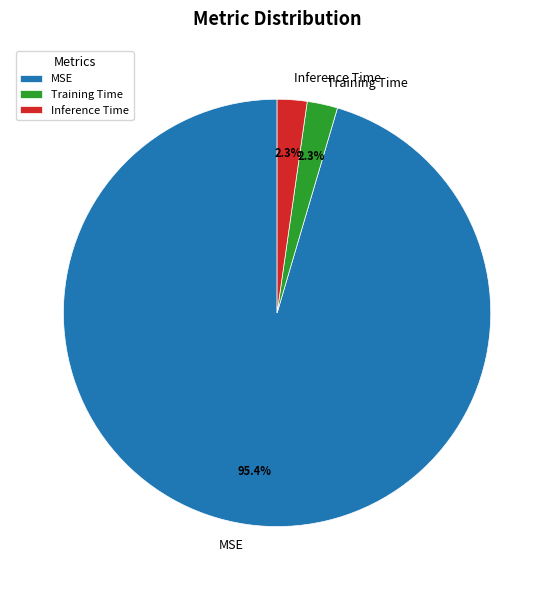

The Inference Time slice represents 2% of the pie. True or false?

True